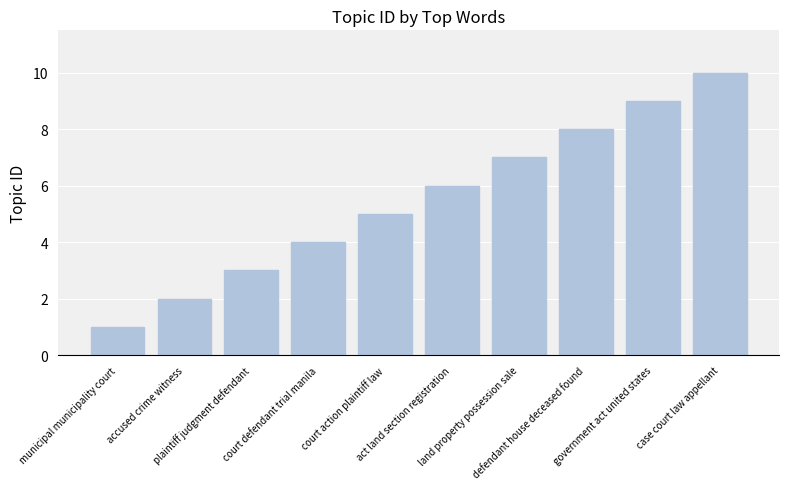

Reading left to right, extract all data points from this chart.

municipal municipality court=1	accused crime witness=2	plaintiff judgment defendant=3	court defendant trial manila=4	court action plaintiff law=5	act land section registration=6	land property possession sale=7	defendant house deceased found=8	government act united states=9	case court law appellant=10